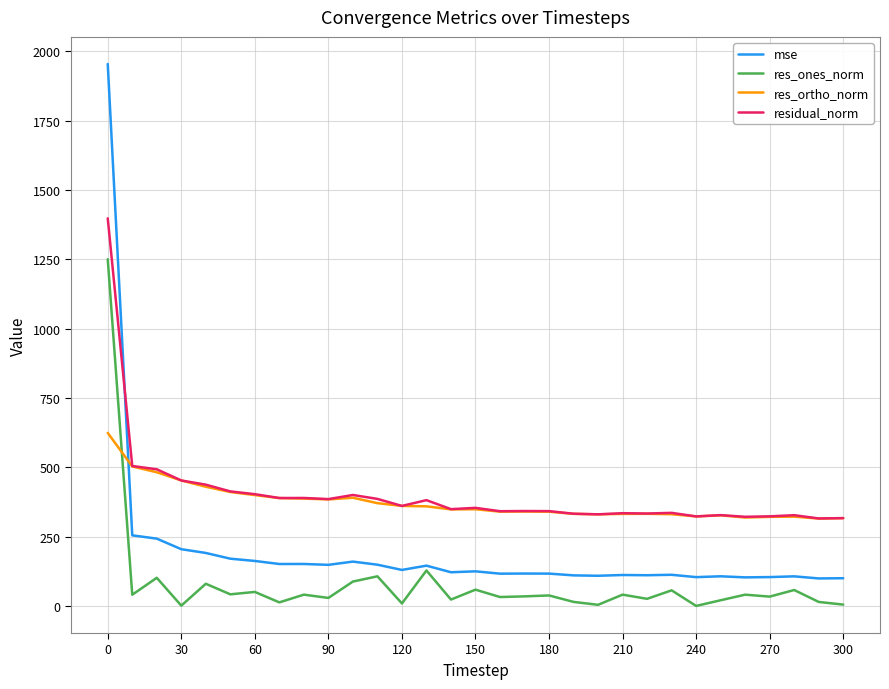

How many series are shown in this chart?

4